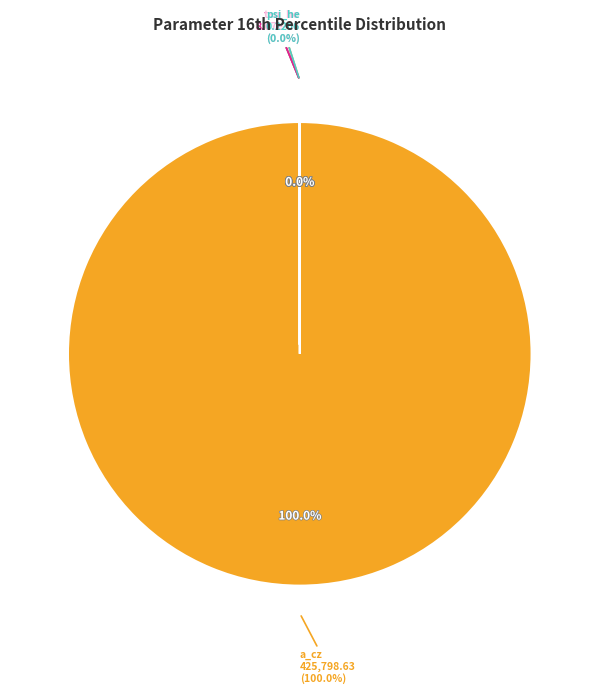

Count the number of slices in the pie.

7